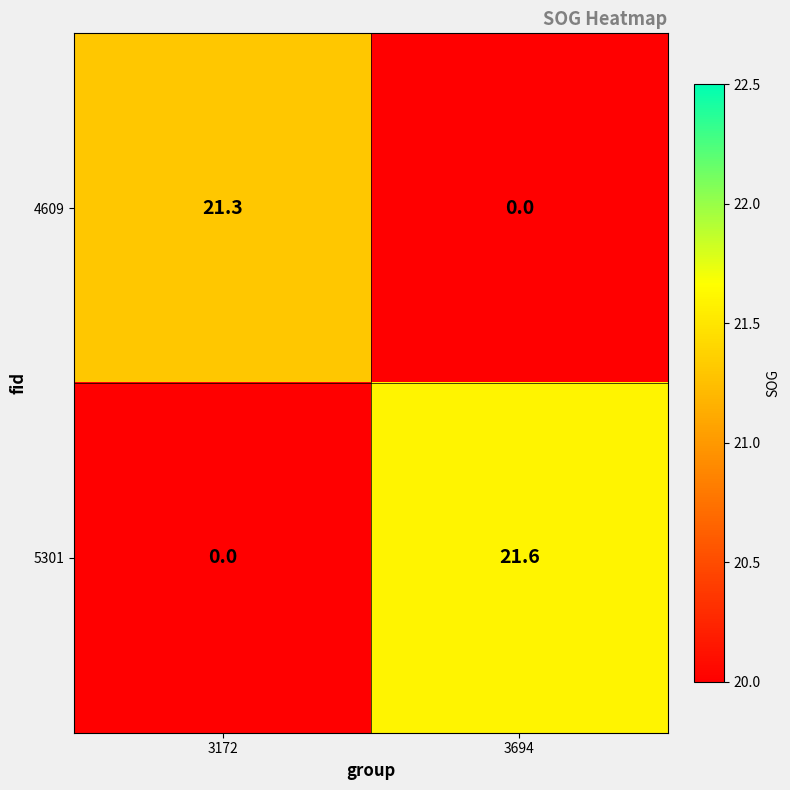

Where is 4609 nearest to the value 10?

3694